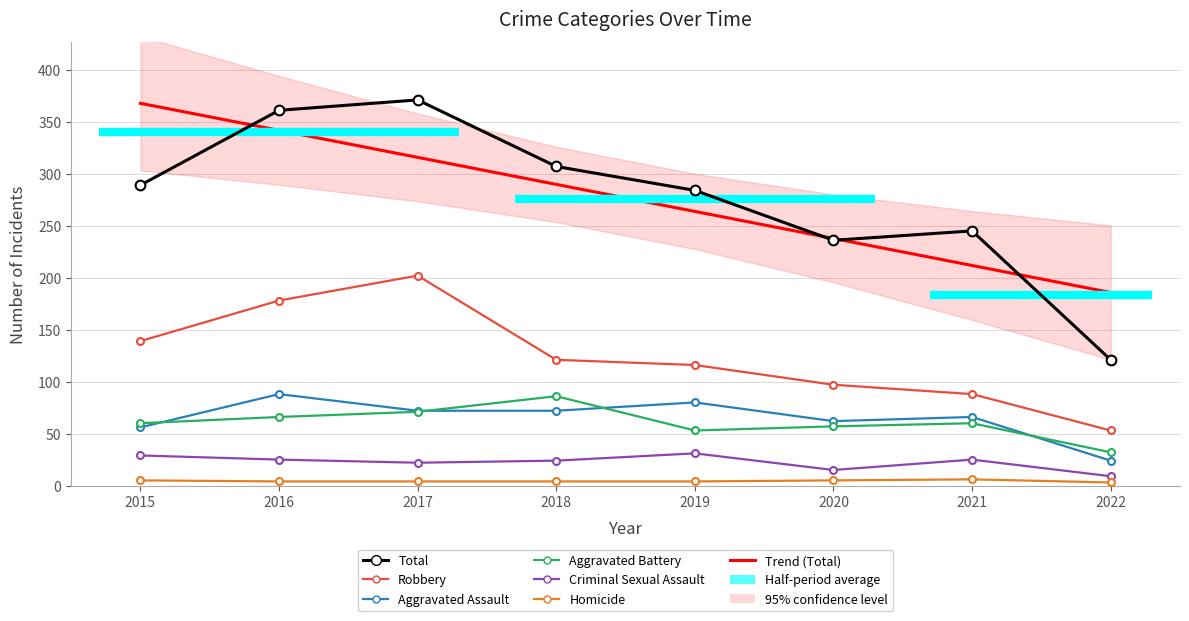

Rank the categories by Aggravated Battery value from lowest to highest.

2022, 2019, 2020, 2015, 2021, 2016, 2017, 2018